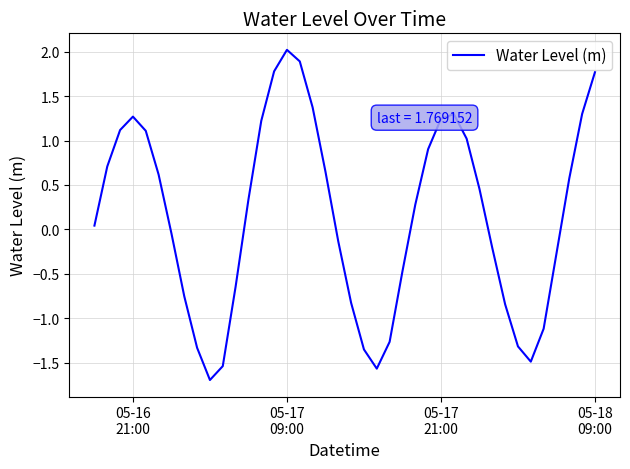

What is the smallest value displayed?

-1.7